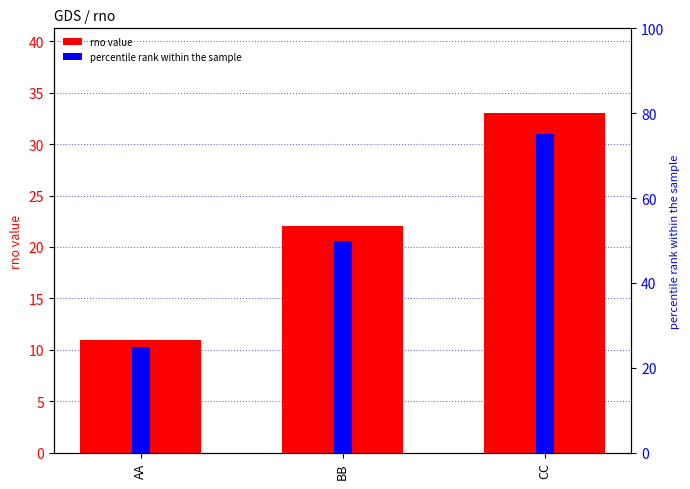

At which label does rno value reach its peak?

CC